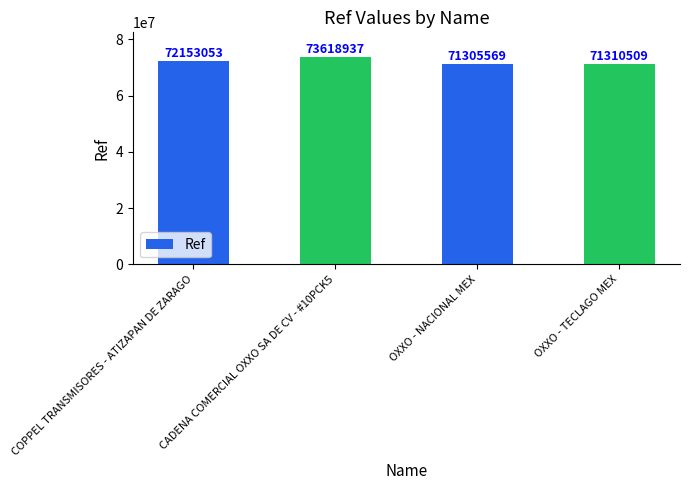

What is the approximate value at COPPEL TRANSMISORES - ATIZAPAN DE ZARAGO, to the nearest 50?

72153050